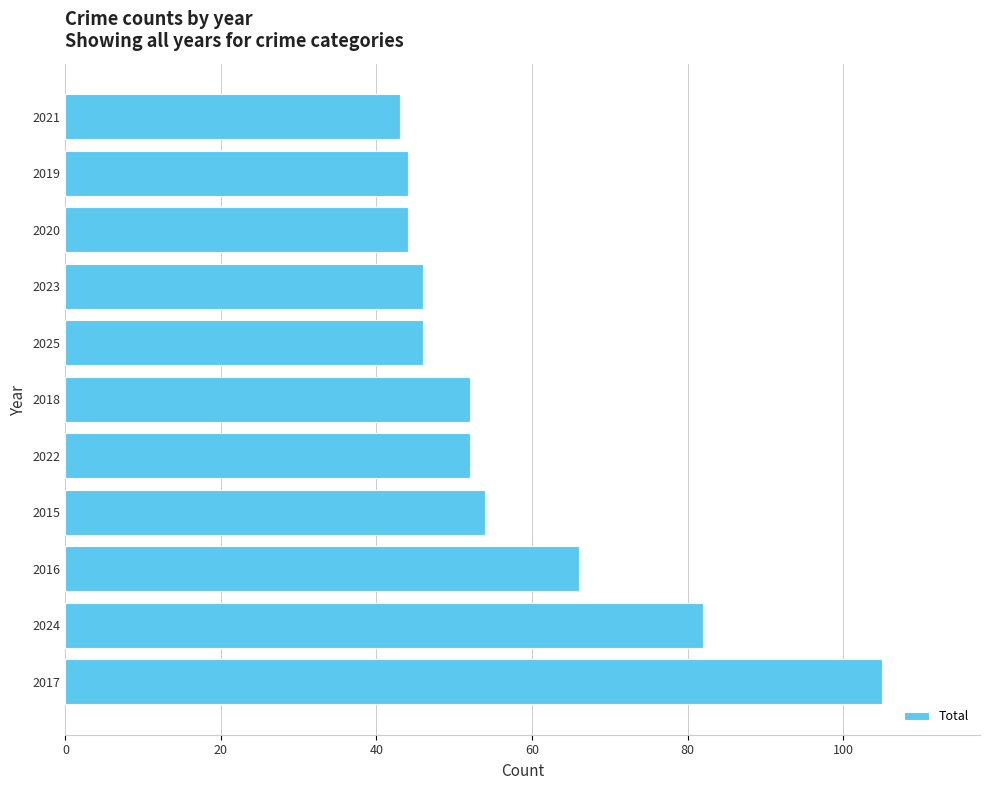

True or false: the data shows 67 at 2025.

False